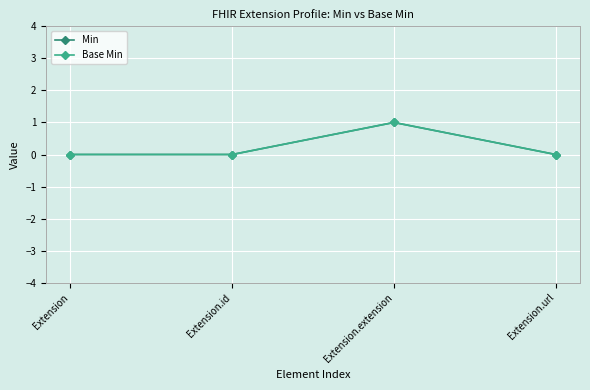

Is the value of Base Min at Extension.id greater than the value of Min at Extension.url?

No